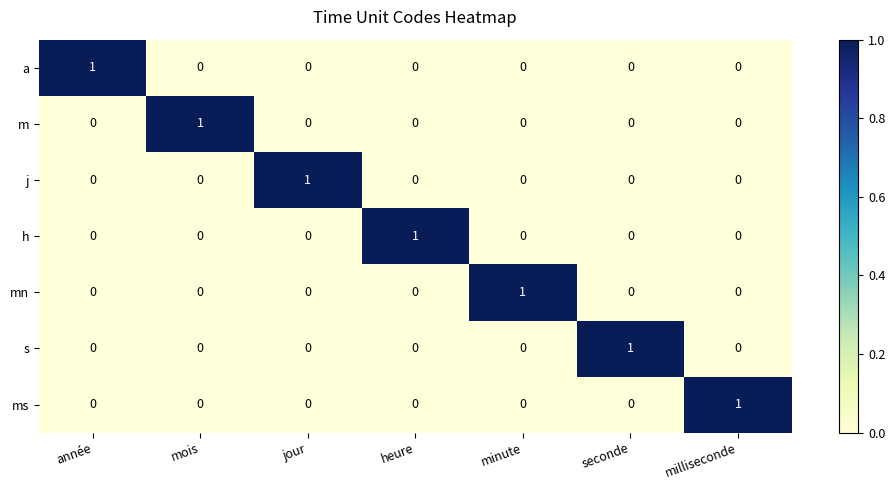

The value of s at jour is -1. True or false?

False